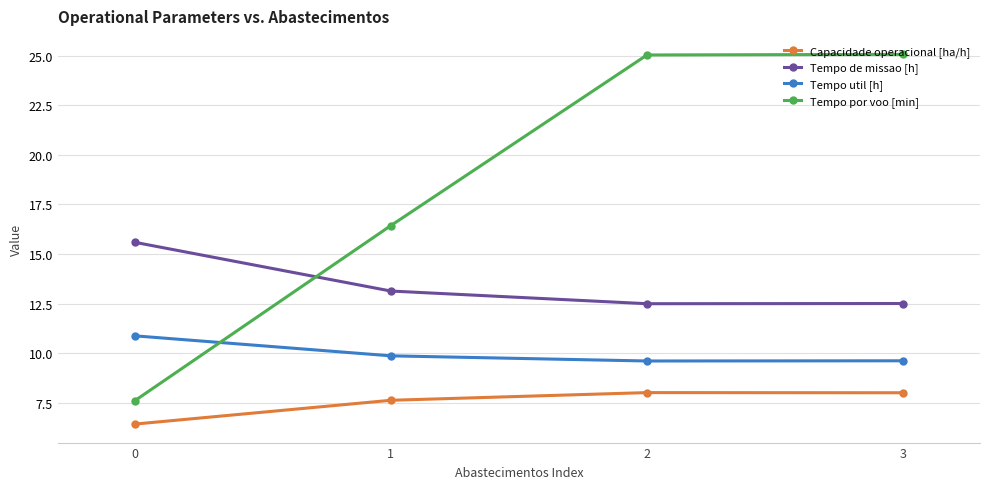

Is it true that Tempo de missao [h] equals 7.4 at 0?

False